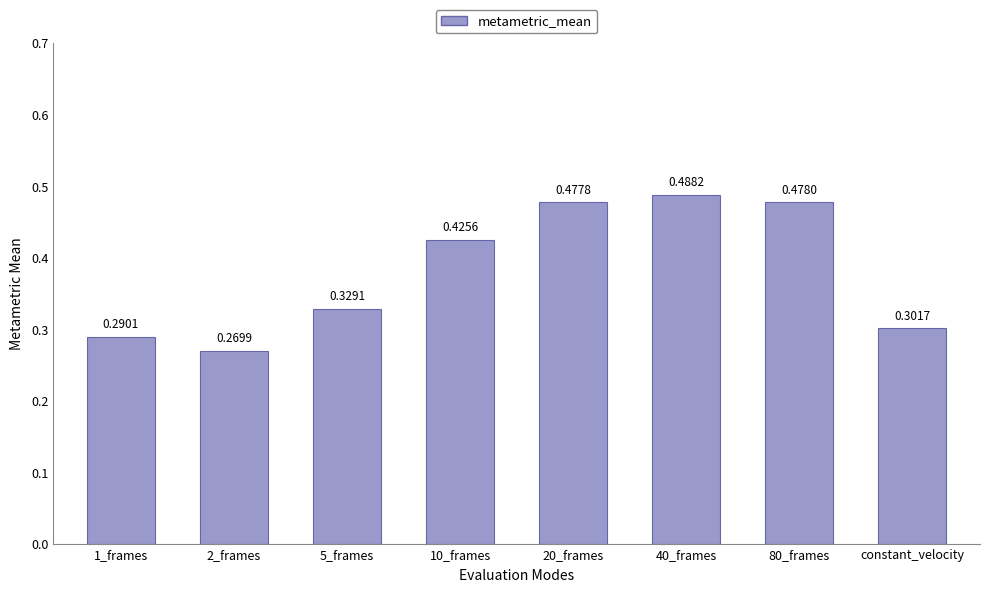

How many bars are there in total?

8